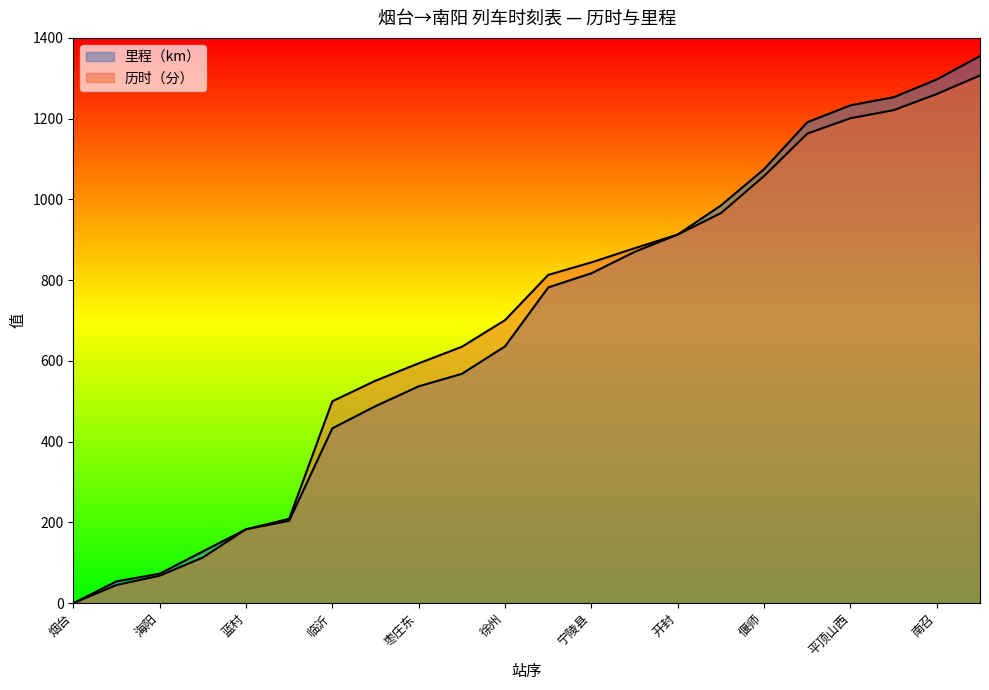

Which category has the highest value across all series?

南阳